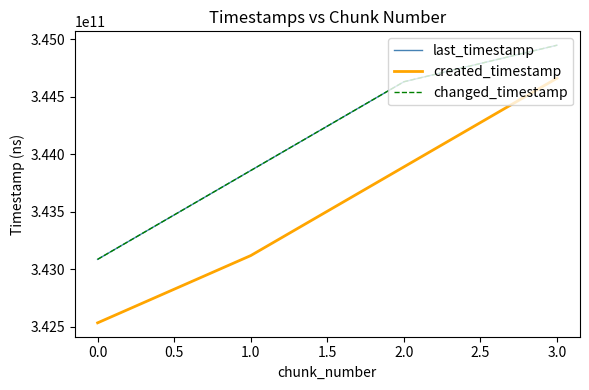

Does the chart display data point markers on the line(s)?

No